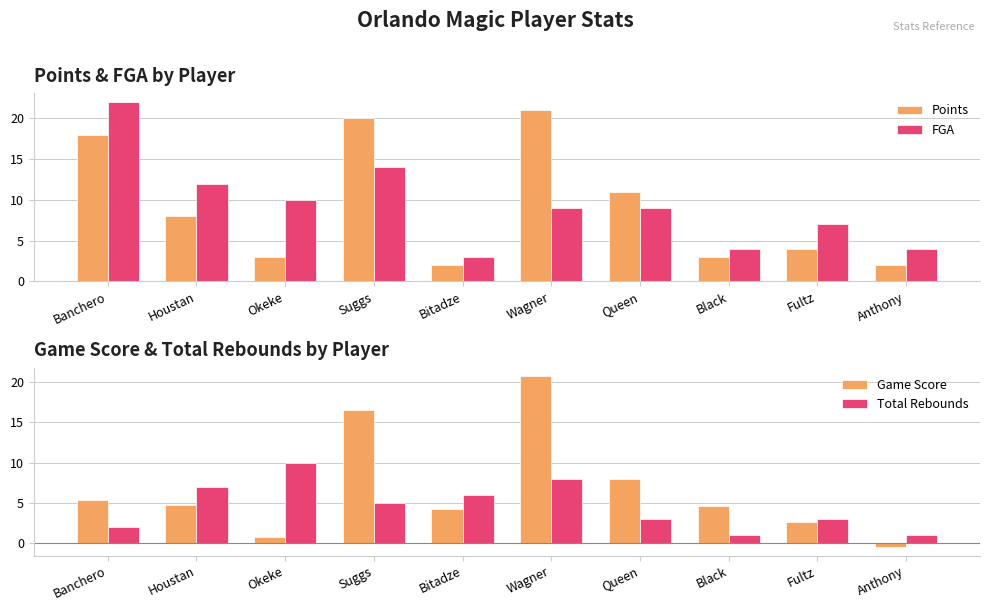

Between Banchero and Queen, which is larger?

Banchero